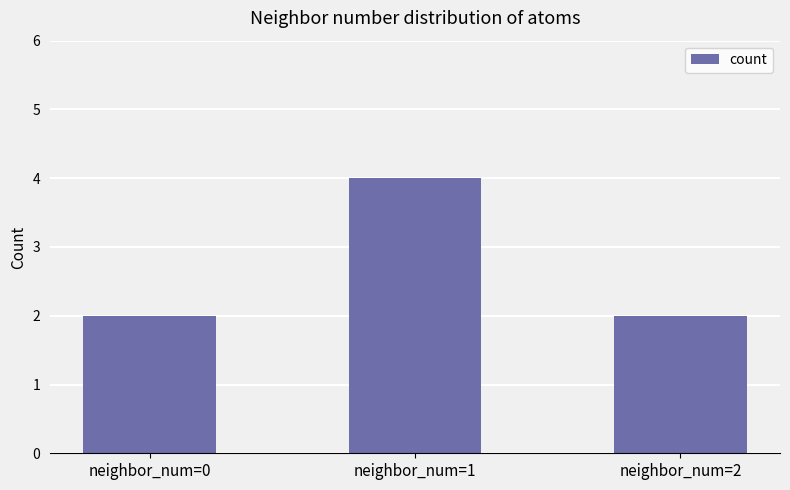

How many bars are there in total?

3